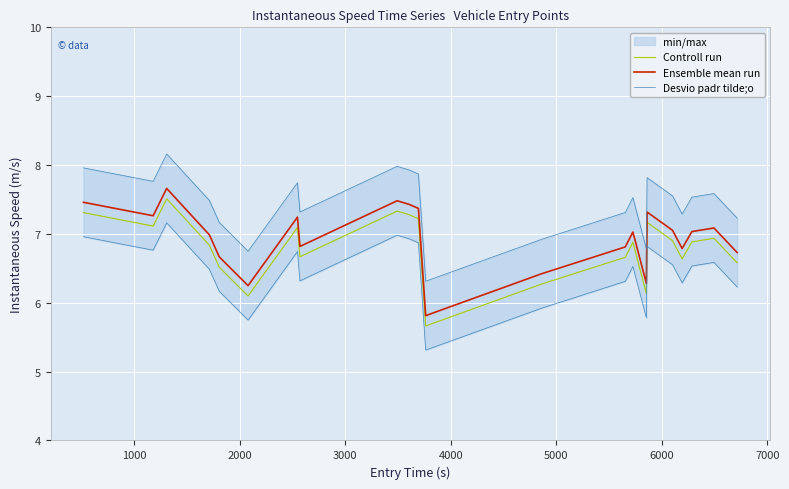

What is the maximum value for Controll run?

7.5